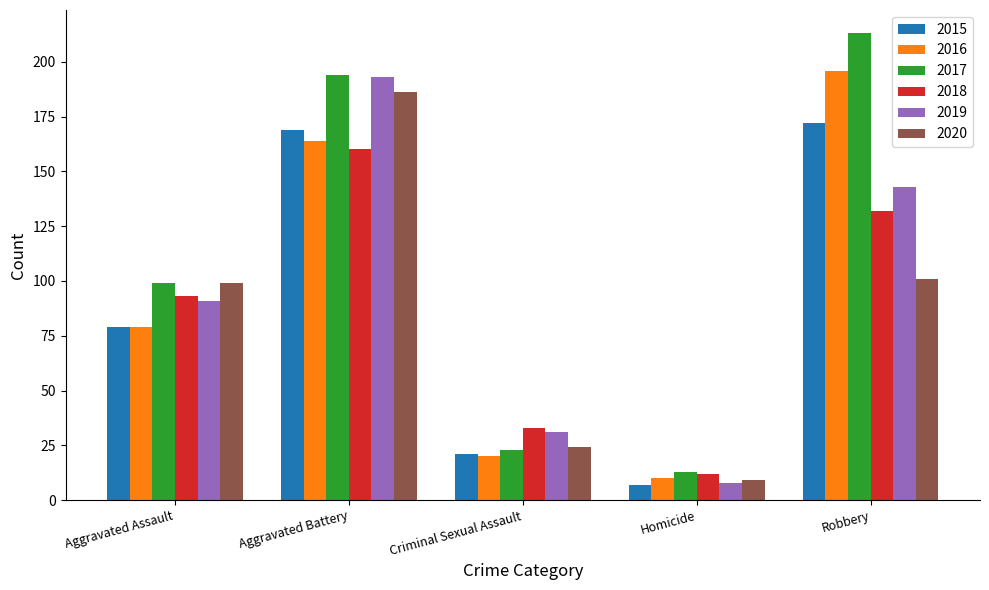

At which category does the chart reach its peak across all series?

Robbery